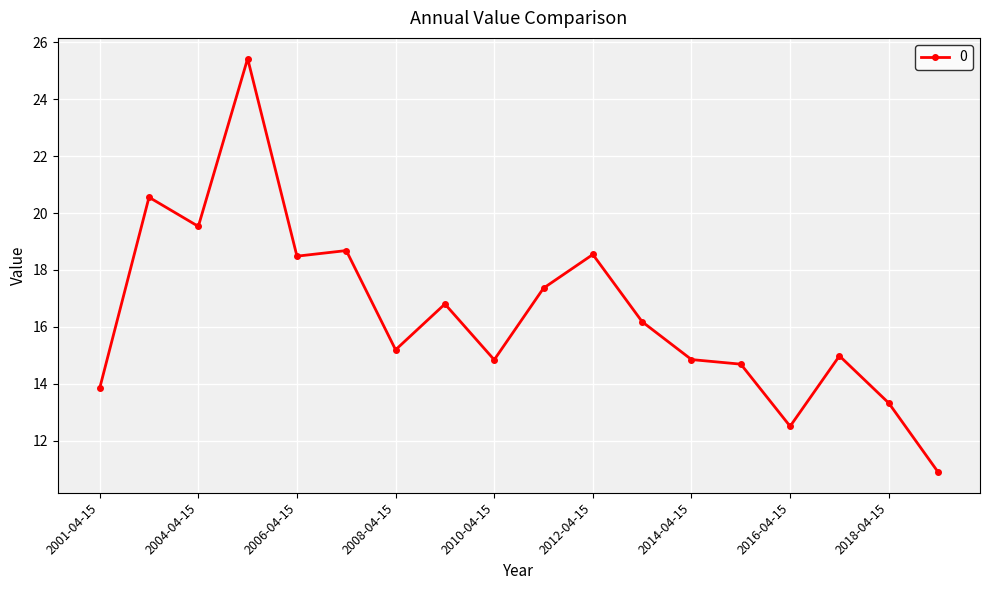

What is the average value?

16.5